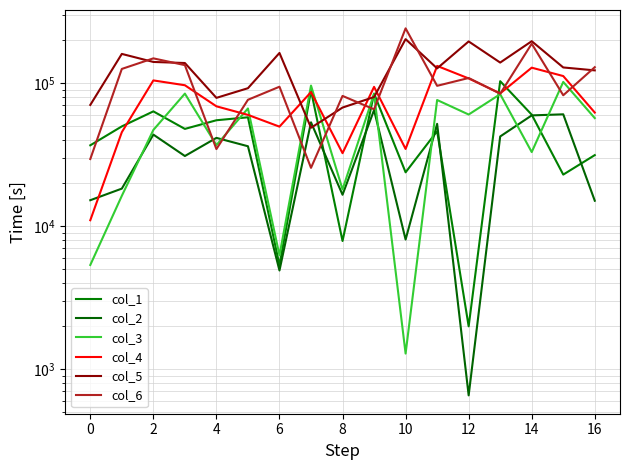

Where does the col_2 series first go above 36132?

2